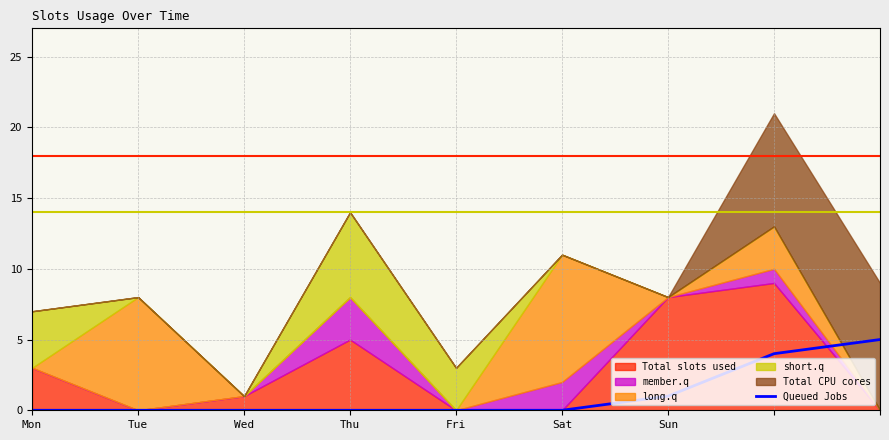

At which label is Queued Jobs closest to 2?

Sun